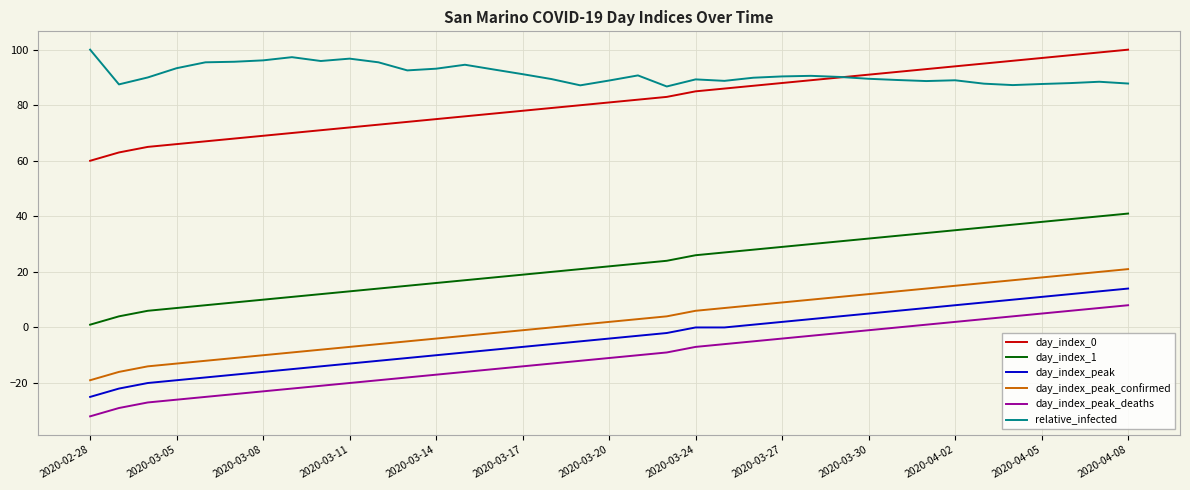

What is the minimum value for day_index_peak_confirmed?

-19.0